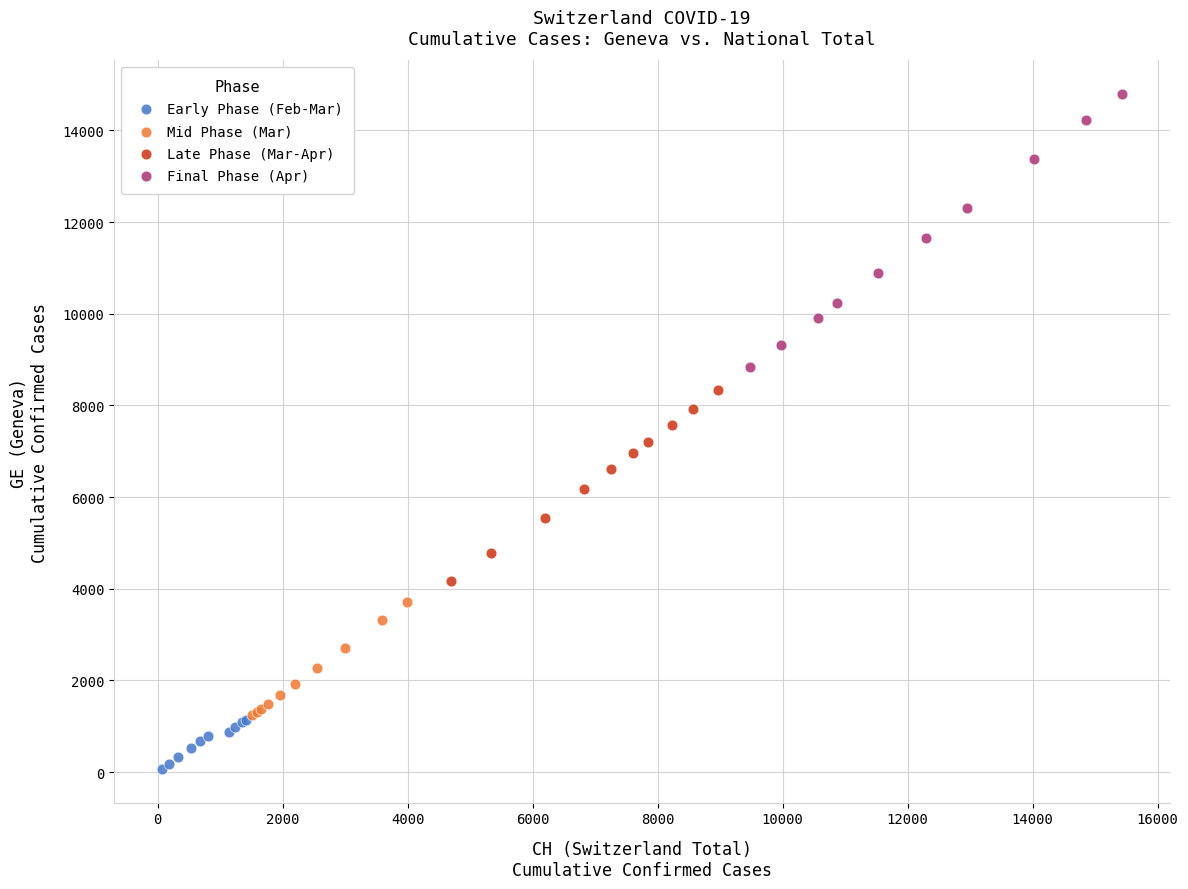

Which series has the largest Y range (max minus min)?

Final Phase (Apr)